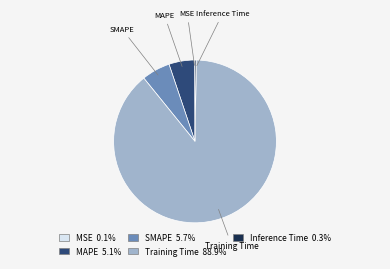

Which category has the biggest portion of the pie?

Training Time